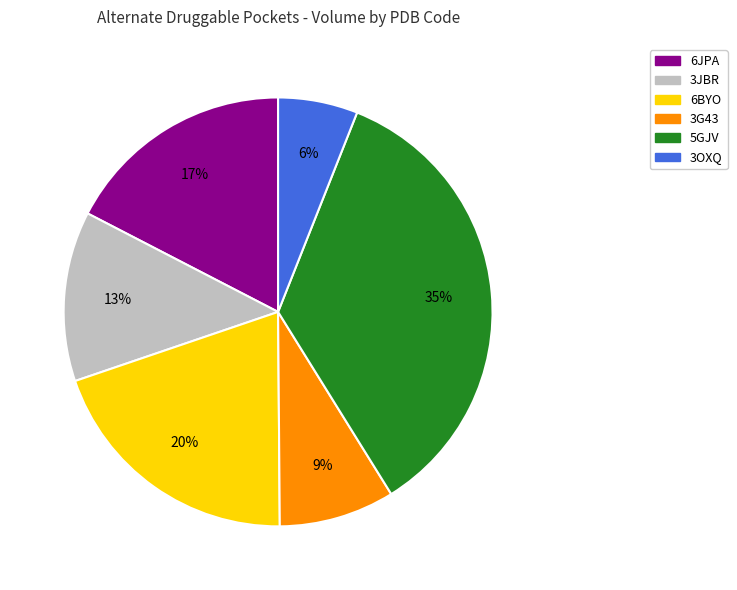

How many slices are in this pie chart?

6